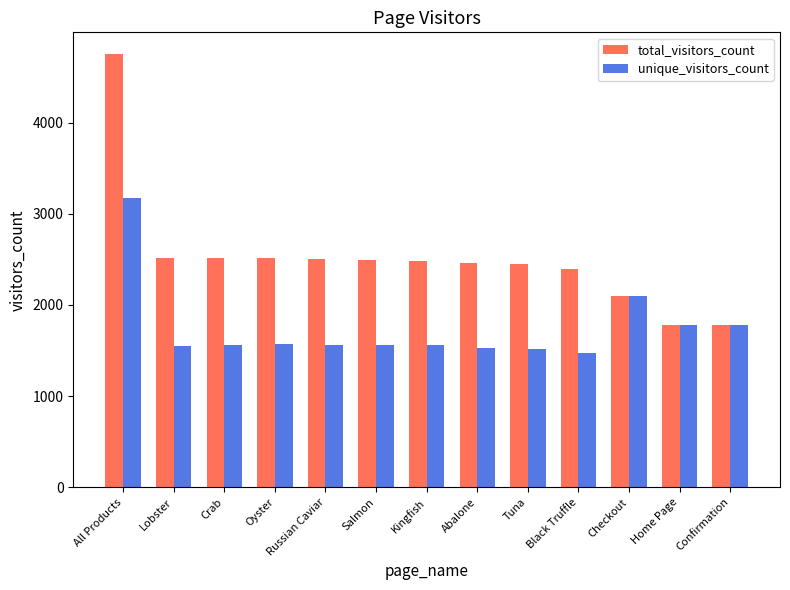

Does the chart contain stacked bars?

No